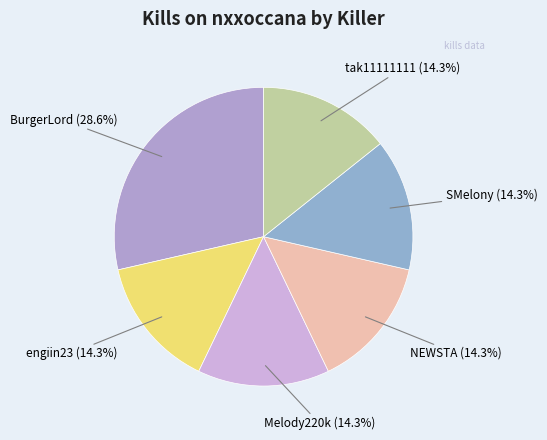

To the nearest percent, what is the average slice percentage?

17%